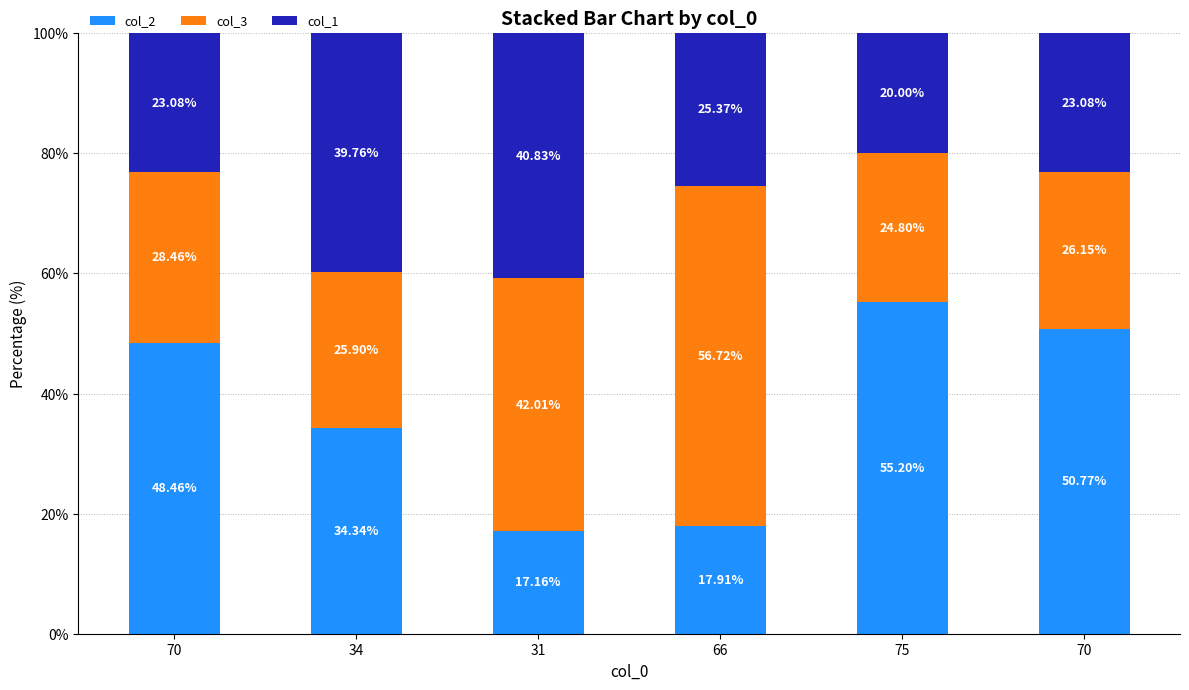

Rank the categories by col_3 value from highest to lowest.

66, 31, 70, 70, 34, 75